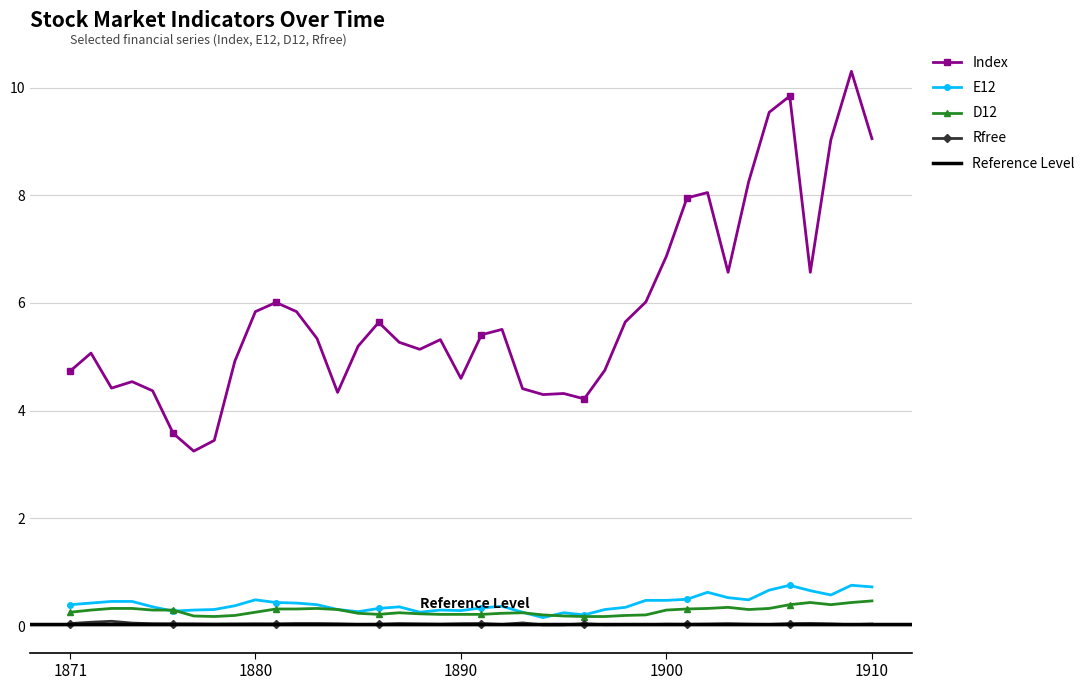

True or false: Rfree has more than 0 points higher than both neighbors.

True